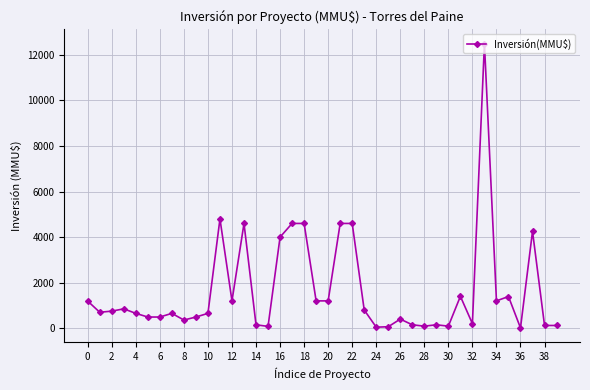

True or false: there are more than 0 points higher than both neighbors.

True